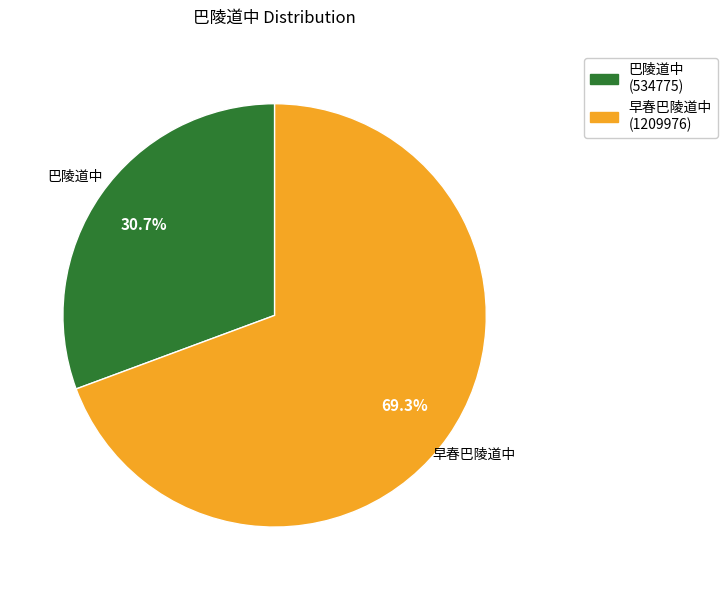

How many slices are in this pie chart?

2